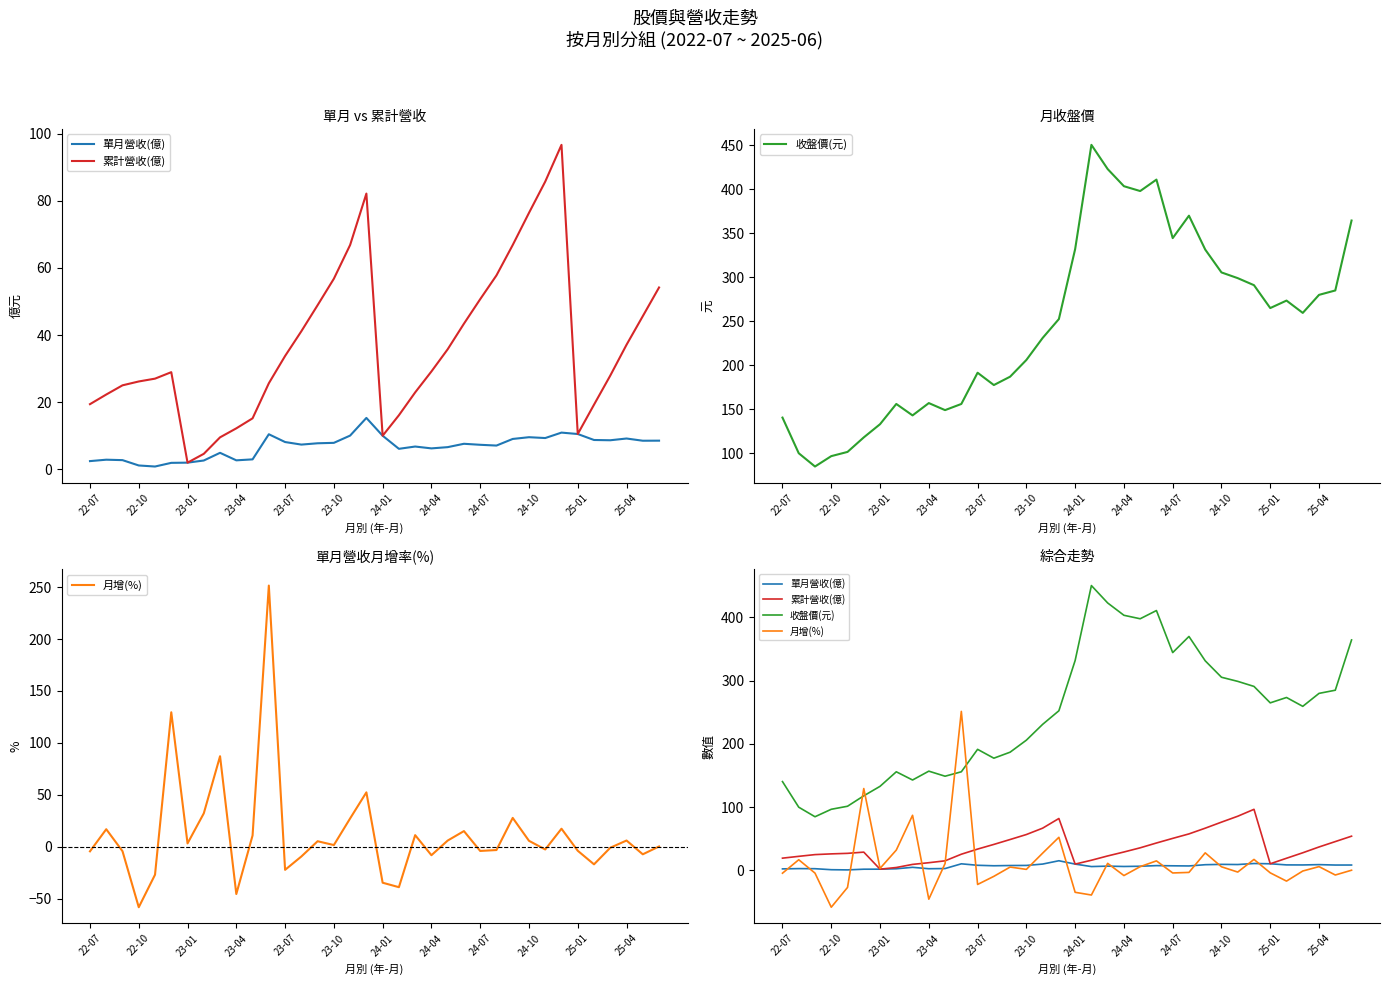

True or false: 單月營收(億) and 收盤價(元) cross at least once.

False